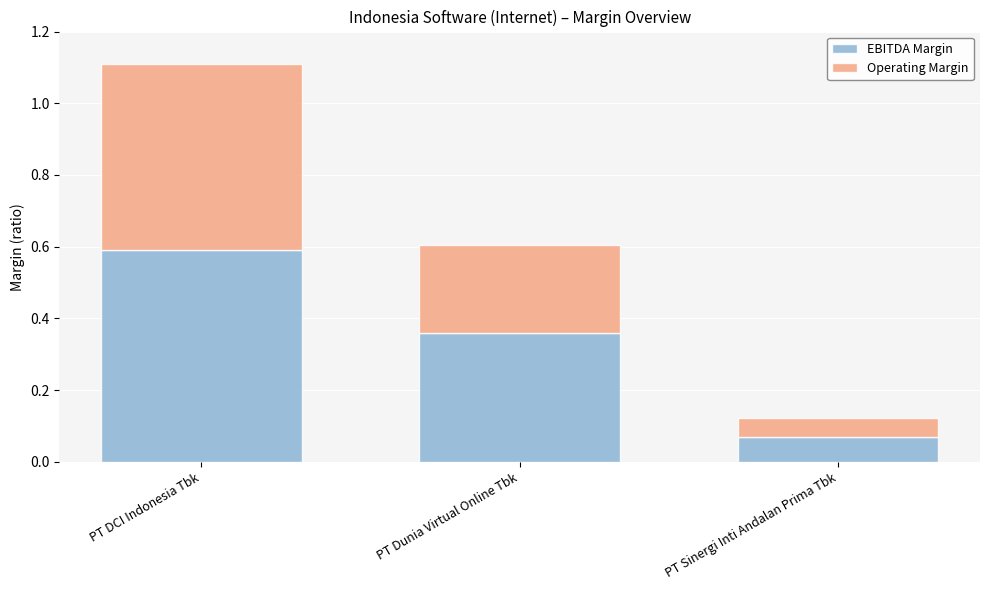

What value does the EBITDA Margin series have at PT DCI Indonesia Tbk?

0.6